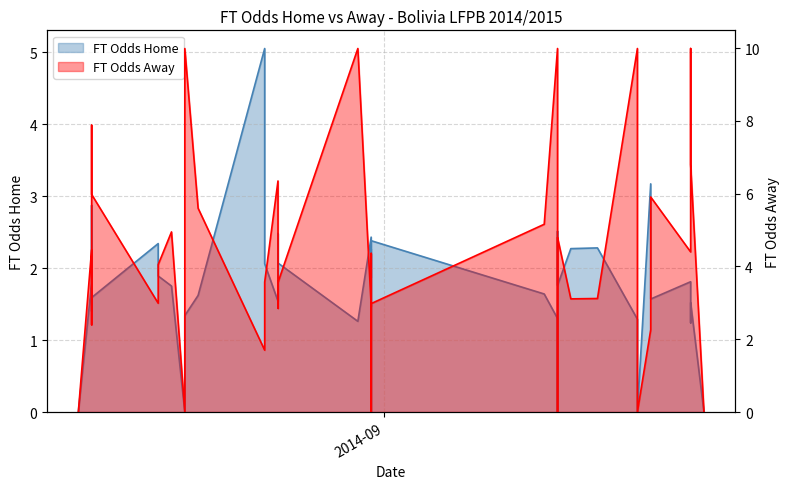

Does the chart display data point markers on the line(s)?

No